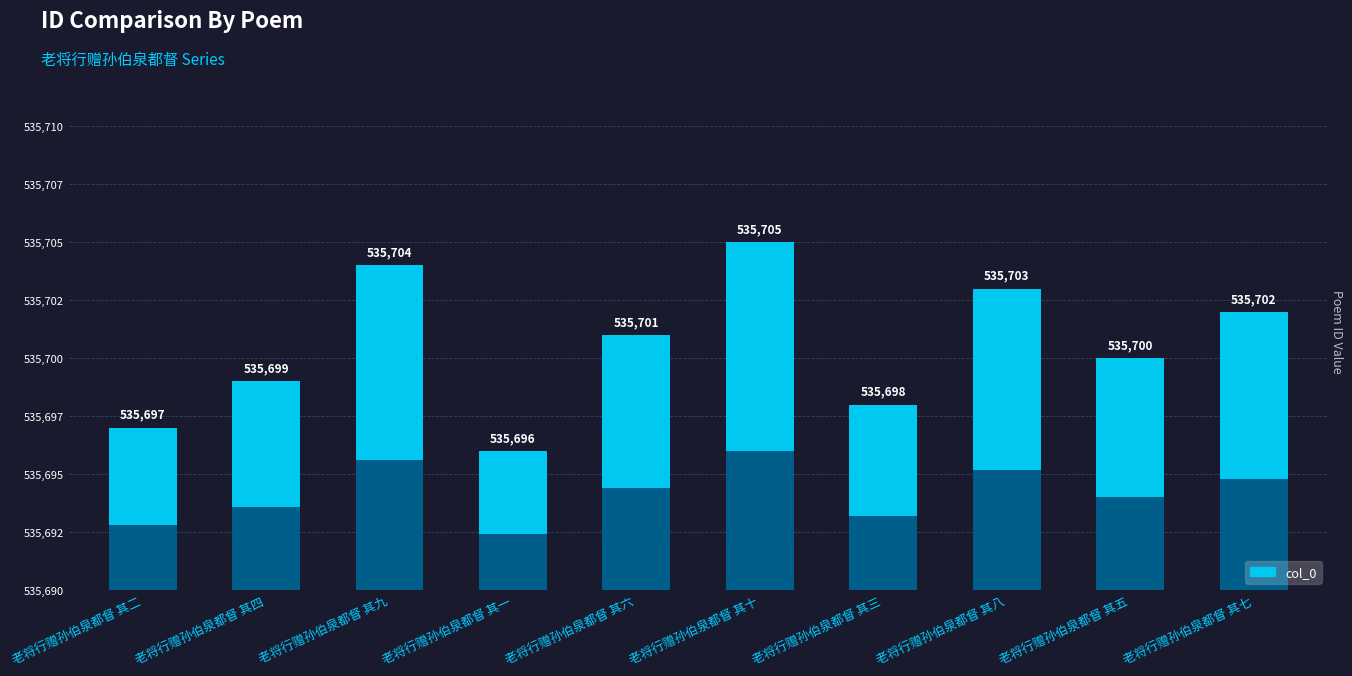

What is the minimum value shown in the chart?

535696